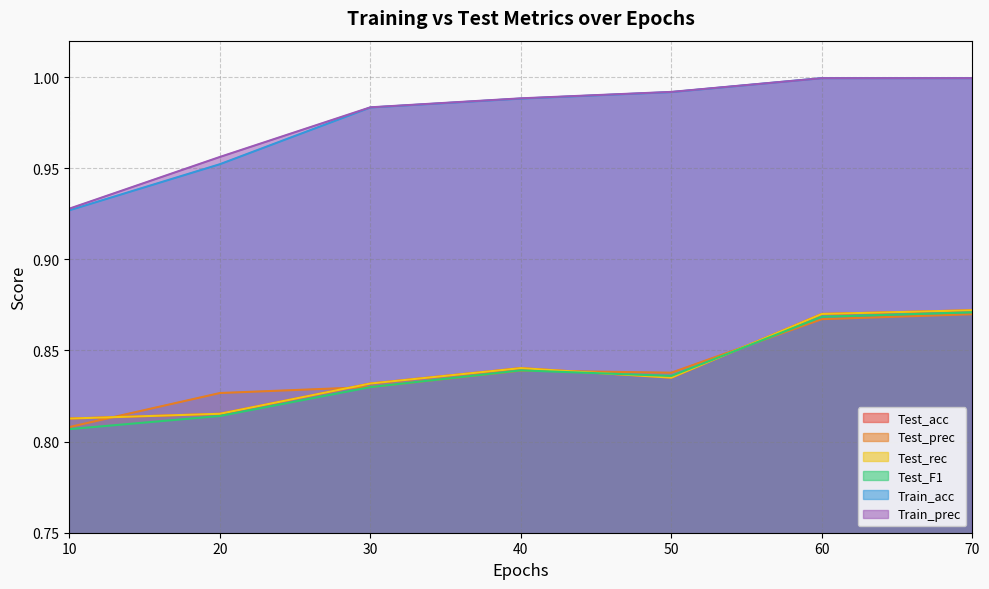

What is the difference between the highest and lowest values at 60?

0.1